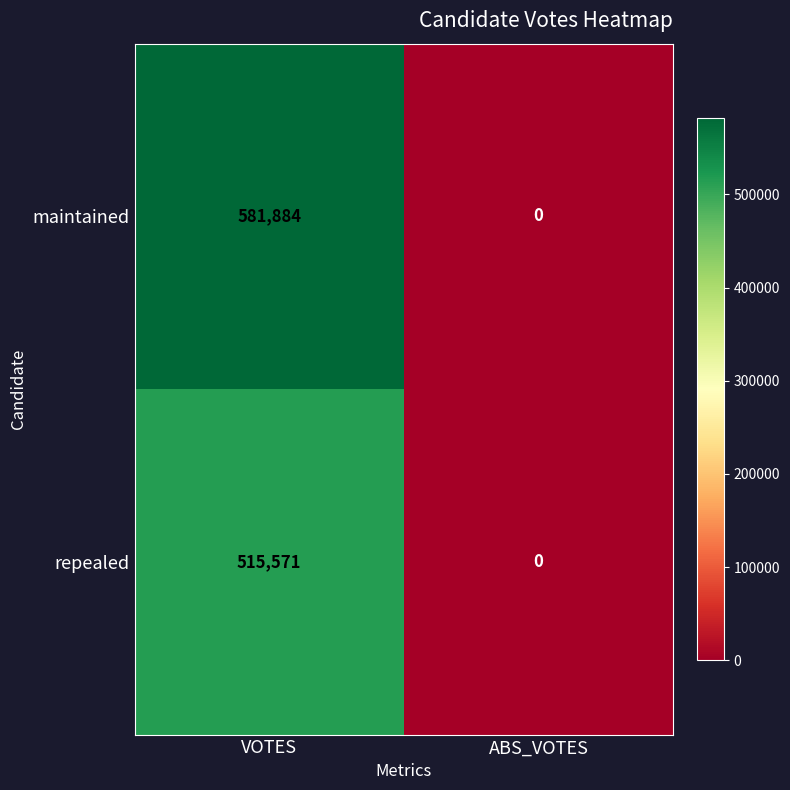

True or false: maintained has a value of 333111 at ABS_VOTES.

False